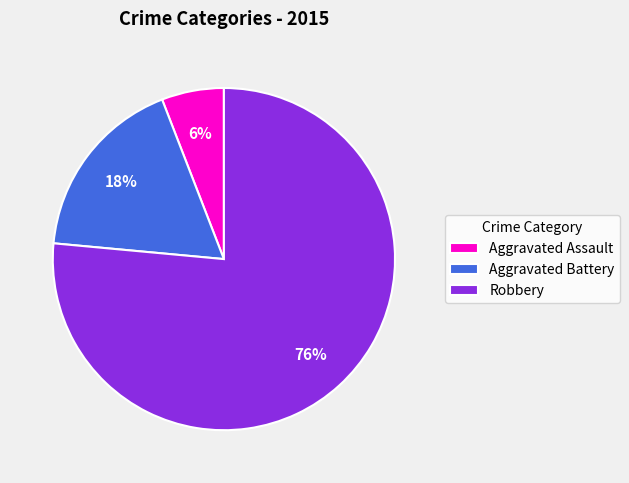

Rank the categories by value from lowest to highest.

Aggravated Assault, Aggravated Battery, Robbery